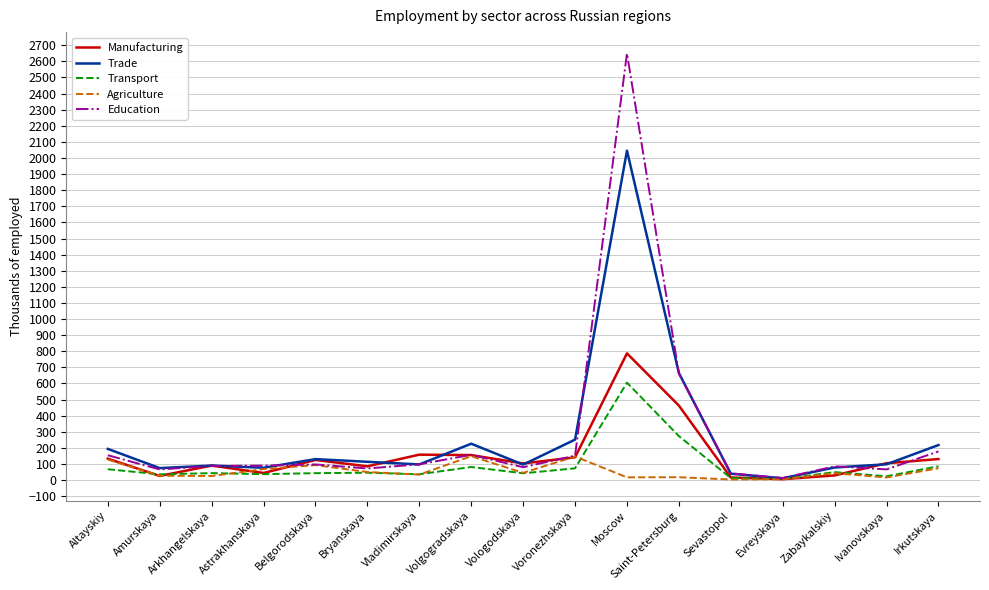

Which series has the largest range (max minus min)?

Education